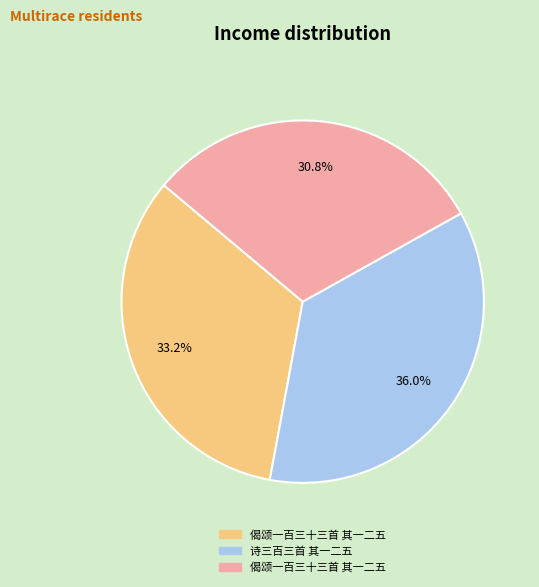

Is there a majority slice in this chart?

No